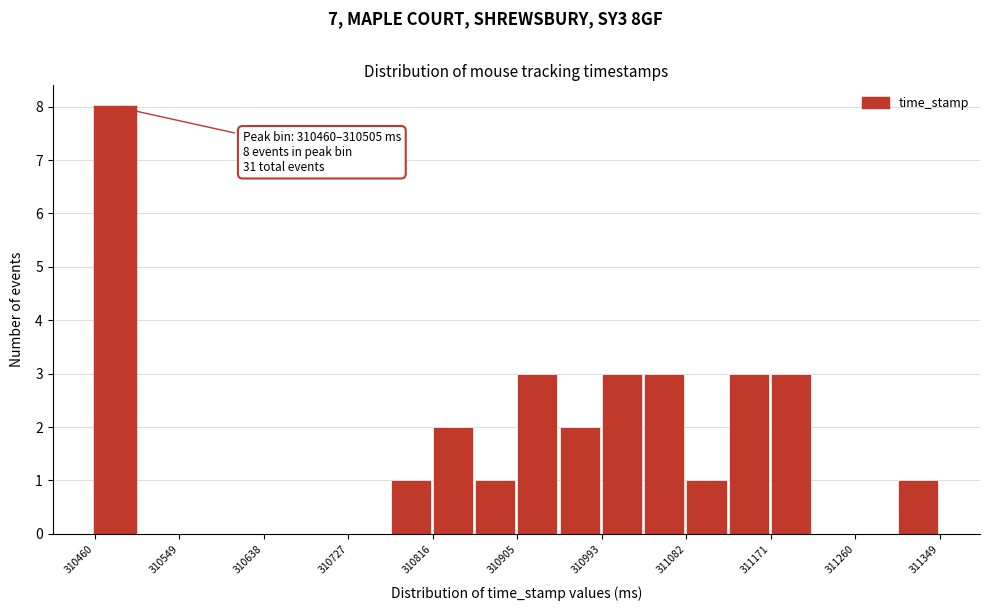

Which range on the x-axis has the tallest bar?

310460 to 310500